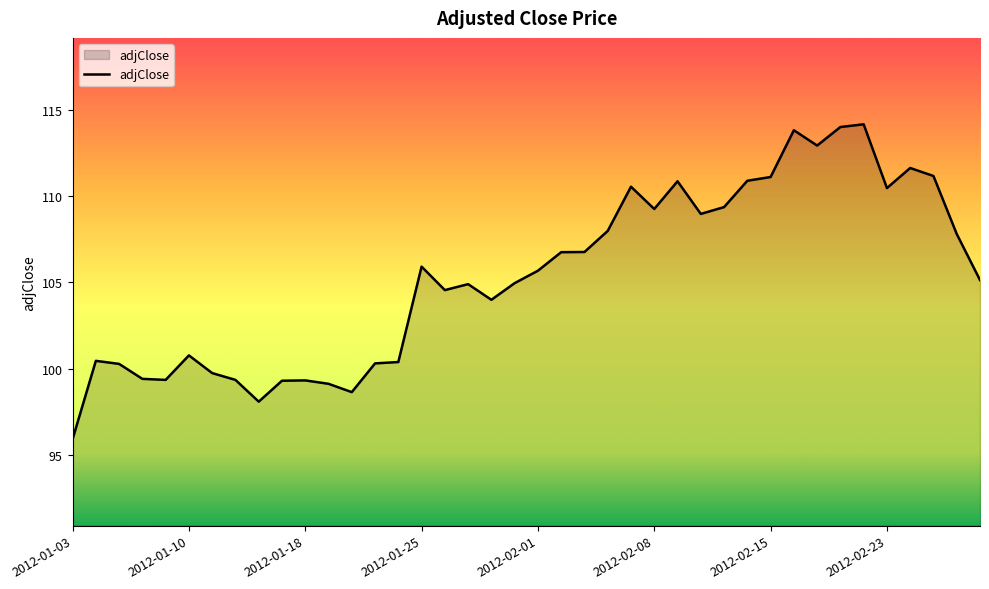

What is the difference between the maximum and minimum values?

18.2